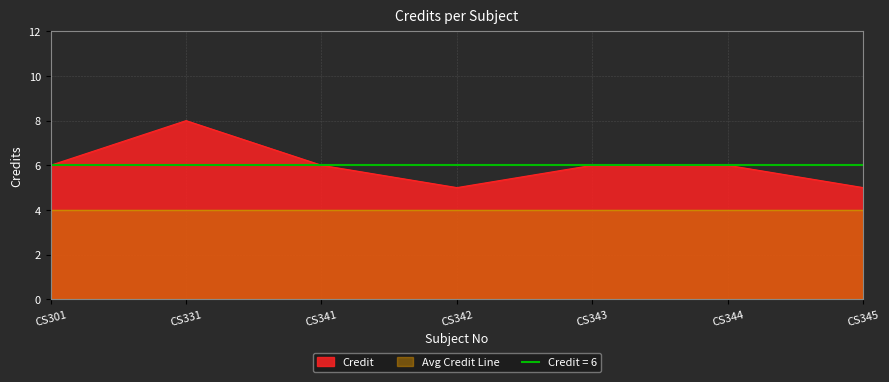

What is the change in value from CS331 to CS344?

-2